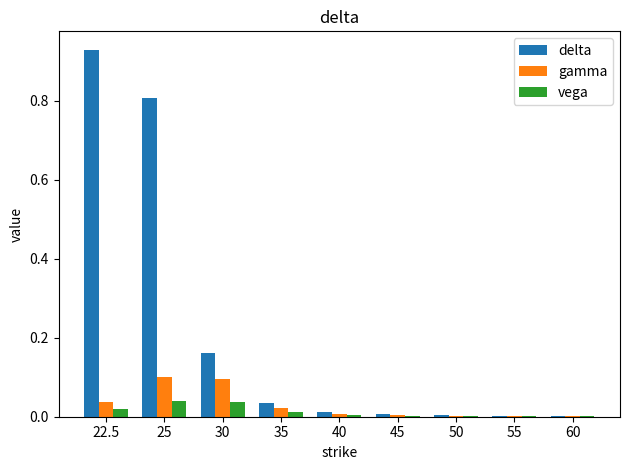

Does the chart contain stacked bars?

No